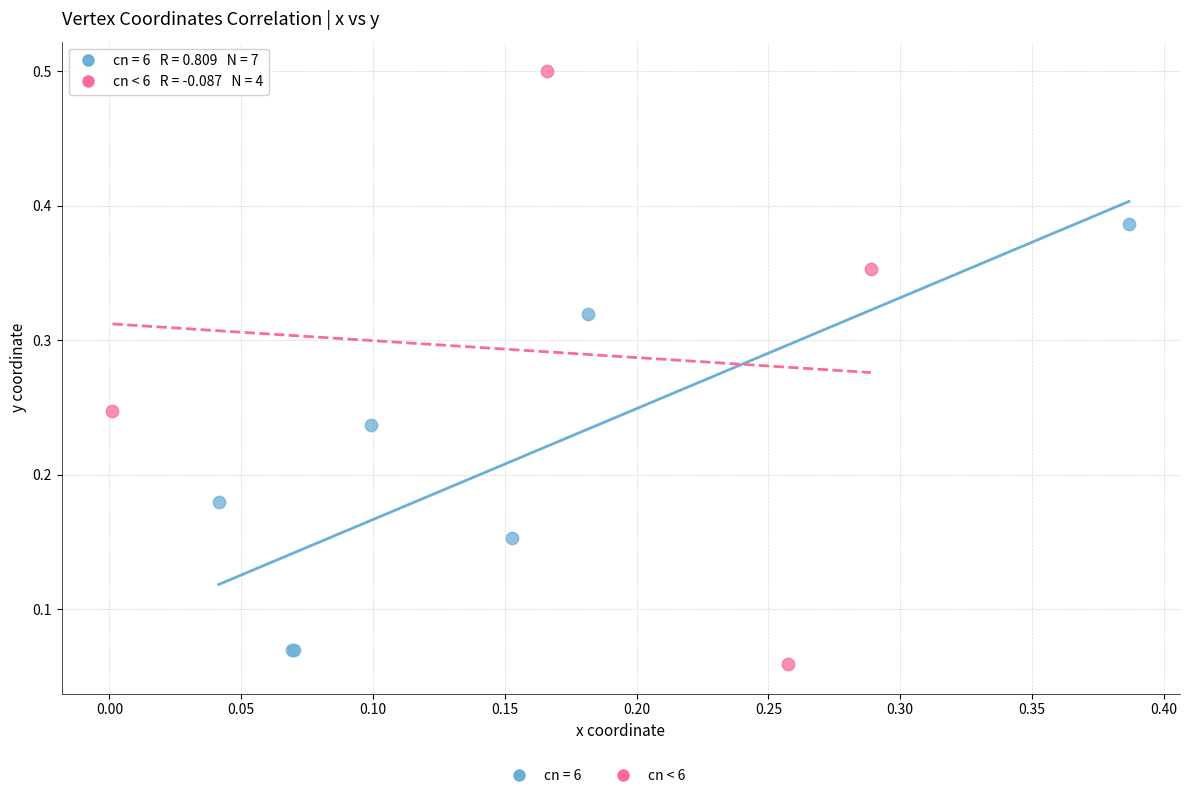

Which series reaches the maximum Y coordinate?

cn < 6